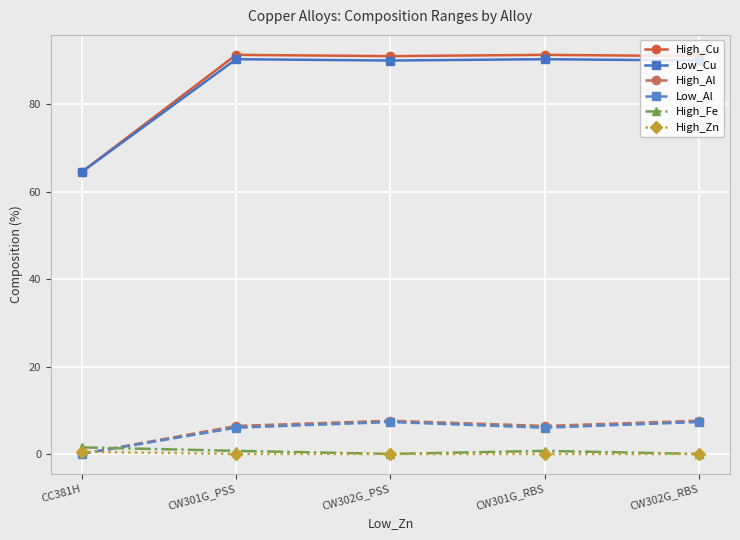

What is the value of the Low_Cu point at the 1st from the left?

64.5